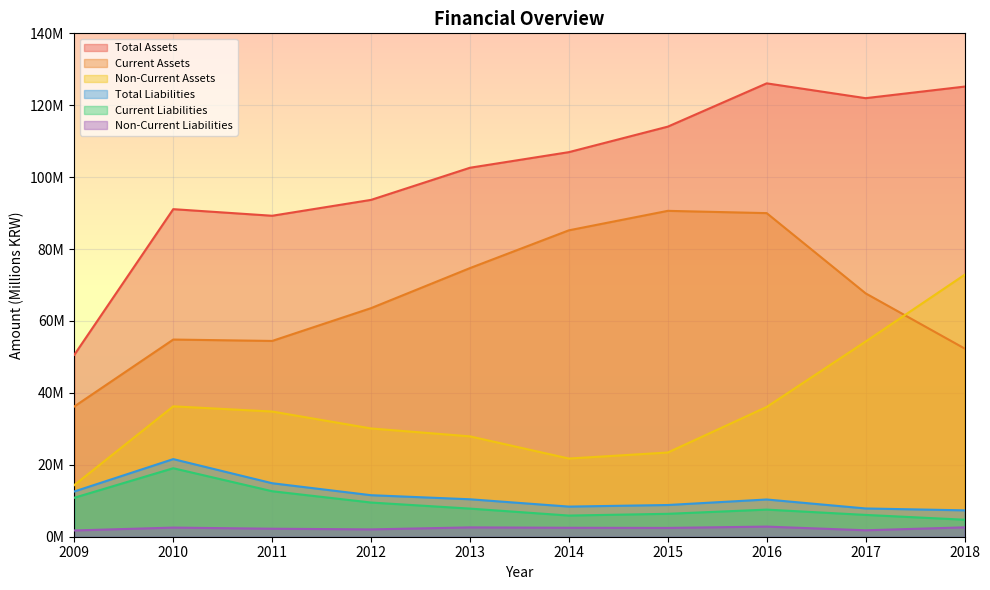

Reading left to right, what are all the values shown in this chart?

Total Assets: 2009=50.6	2010=91.1	2011=89.3	2012=93.7	2013=102.6	2014=107.0	2015=114.0	2016=126.1	2017=122.0	2018=125.2
Current Assets: 2009=36.2	2010=54.8	2011=54.4	2012=63.6	2013=74.7	2014=85.2	2015=90.6	2016=90.0	2017=67.7	2018=52.4
Non-Current Assets: 2009=14.4	2010=36.3	2011=34.8	2012=30.1	2013=27.9	2014=21.7	2015=23.4	2016=36.1	2017=54.3	2018=72.8
Total Liabilities: 2009=12.6	2010=21.6	2011=14.9	2012=11.5	2013=10.4	2014=8.4	2015=8.8	2016=10.4	2017=7.9	2018=7.3
Current Liabilities: 2009=10.8	2010=19.0	2011=12.7	2012=9.5	2013=7.8	2014=5.9	2015=6.4	2016=7.5	2017=6.1	2018=4.7
Non-Current Liabilities: 2009=1.7	2010=2.5	2011=2.2	2012=2.0	2013=2.6	2014=2.5	2015=2.4	2016=2.8	2017=1.8	2018=2.6